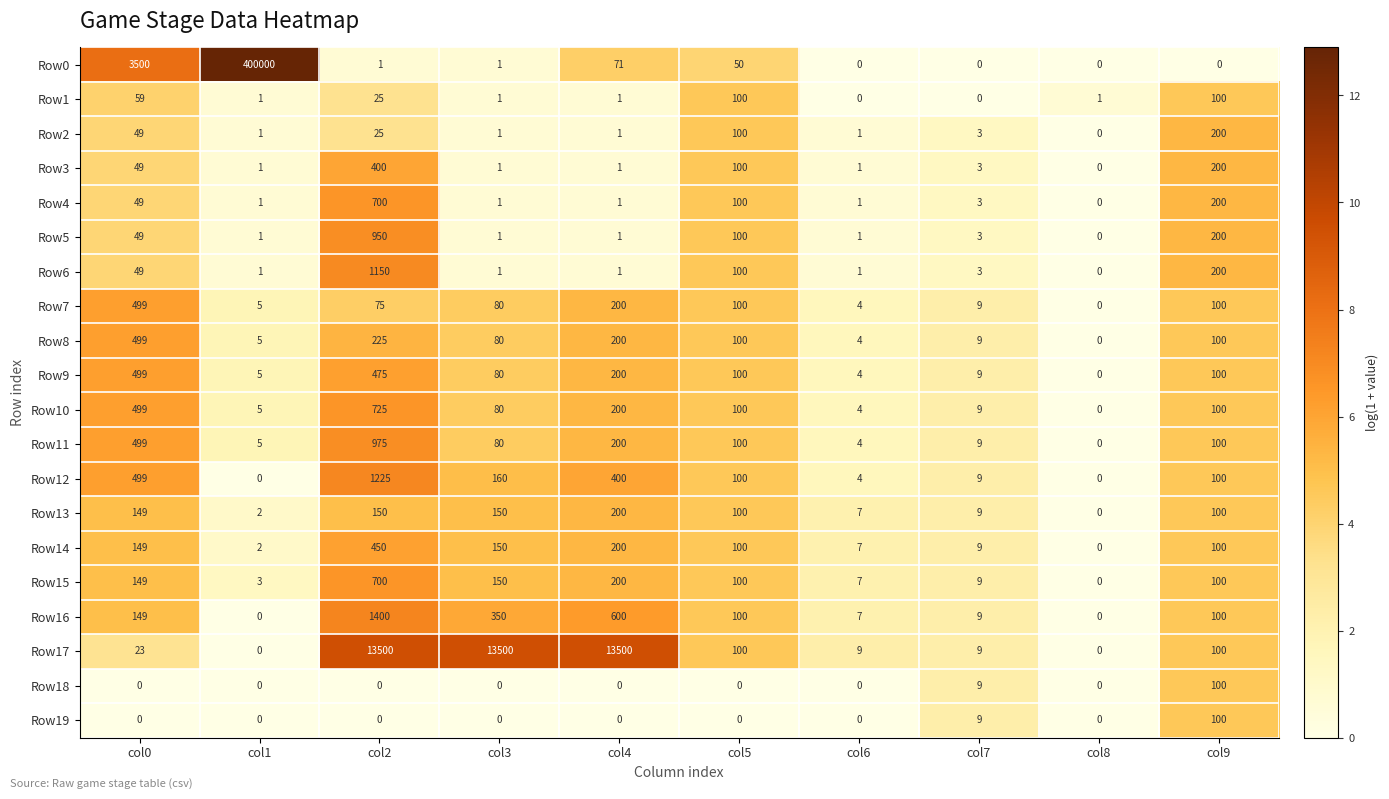

Which series has the largest total across all categories?

Row0